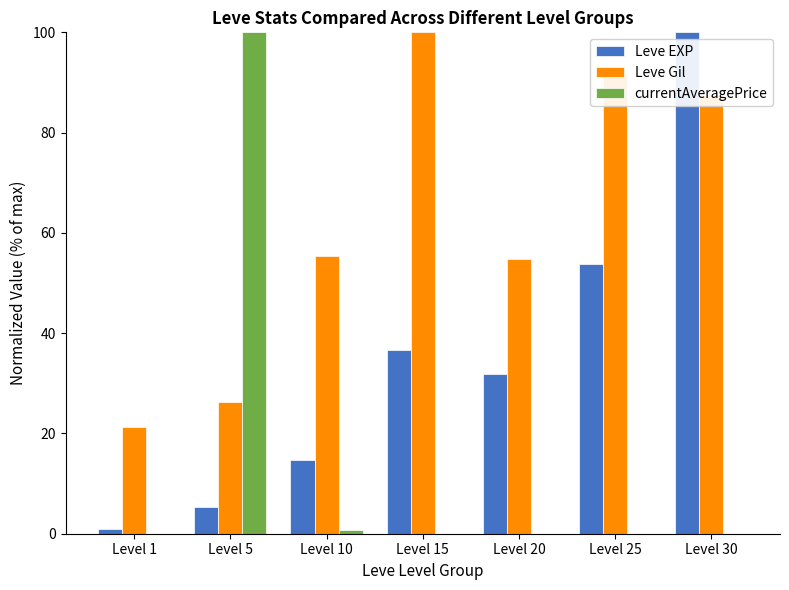

Does the chart contain stacked bars?

No